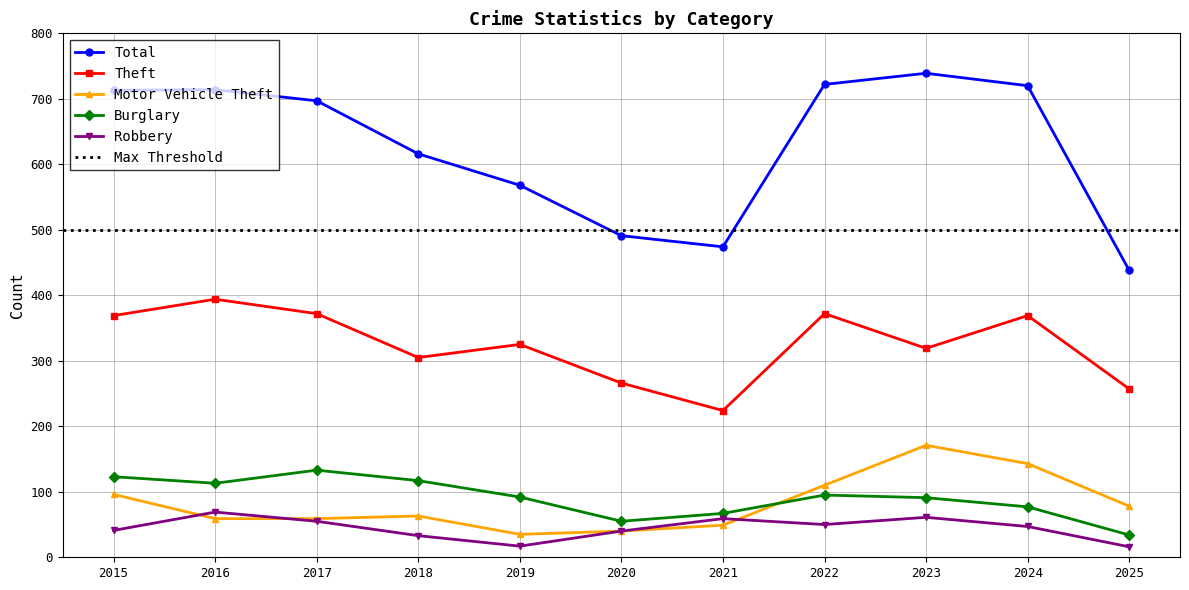

List the labels in order of Theft value, largest first.

2016, 2017, 2022, 2015, 2024, 2019, 2023, 2018, 2020, 2025, 2021